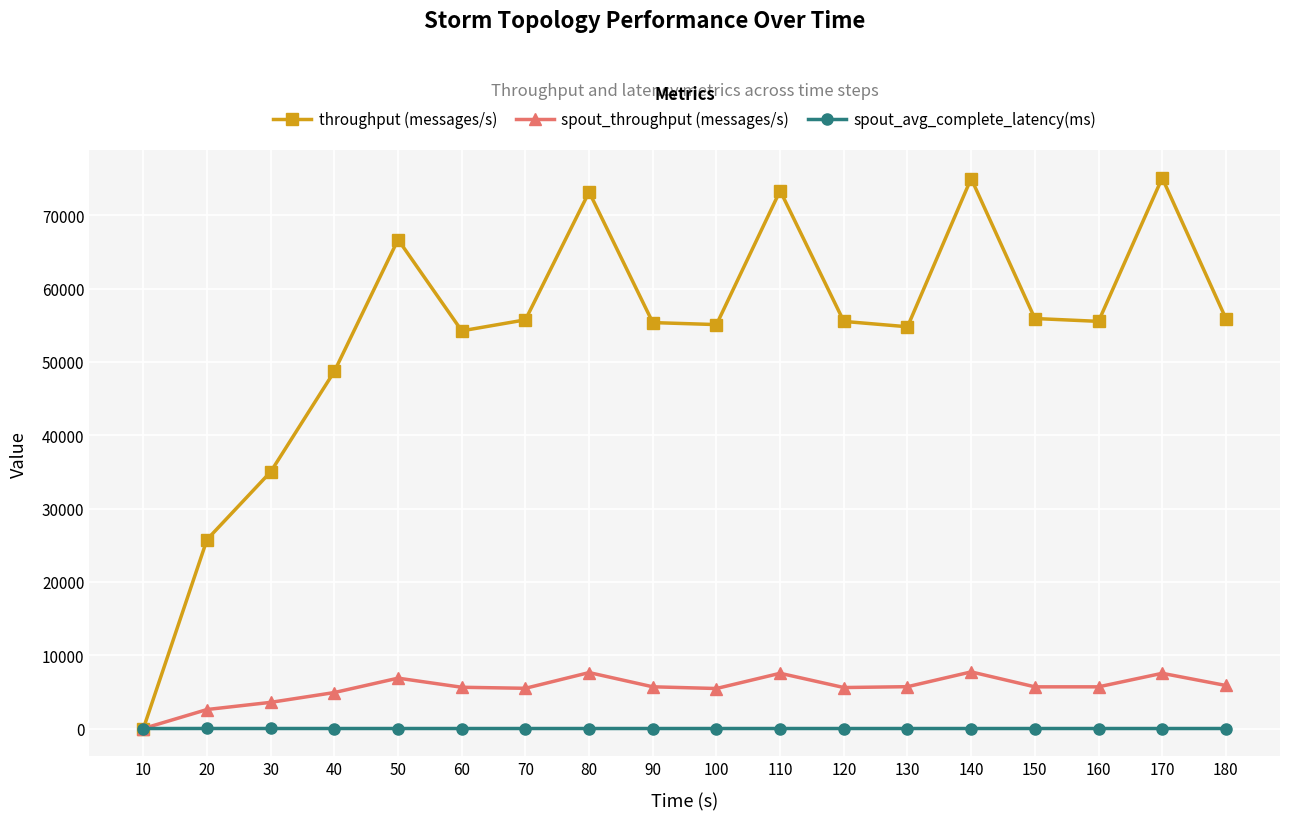

Which series has the widest spread of values?

throughput (messages/s)